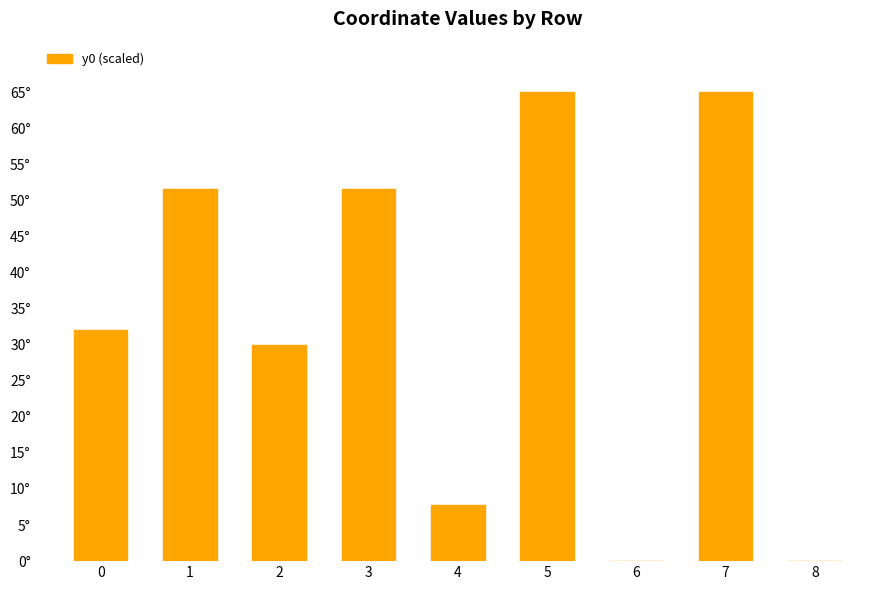

Which category has the lowest value across all series?

6